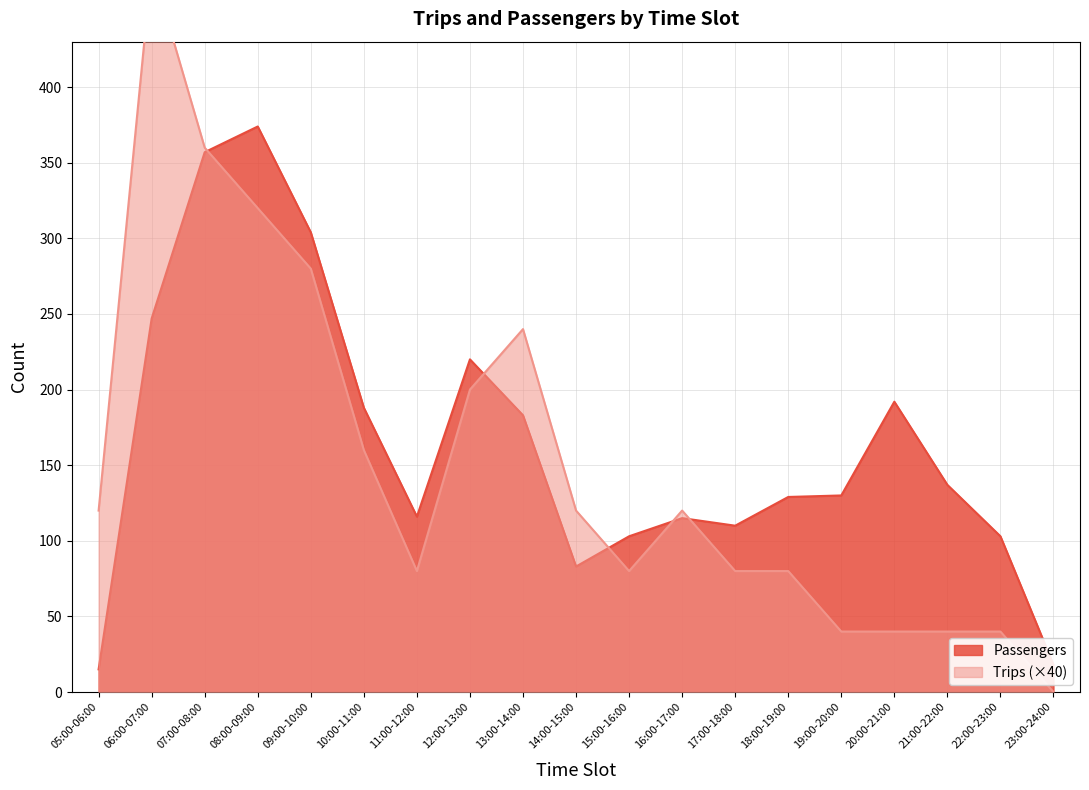

Which series changed the most between 10:00-11:00 and 16:00-17:00?

Passengers